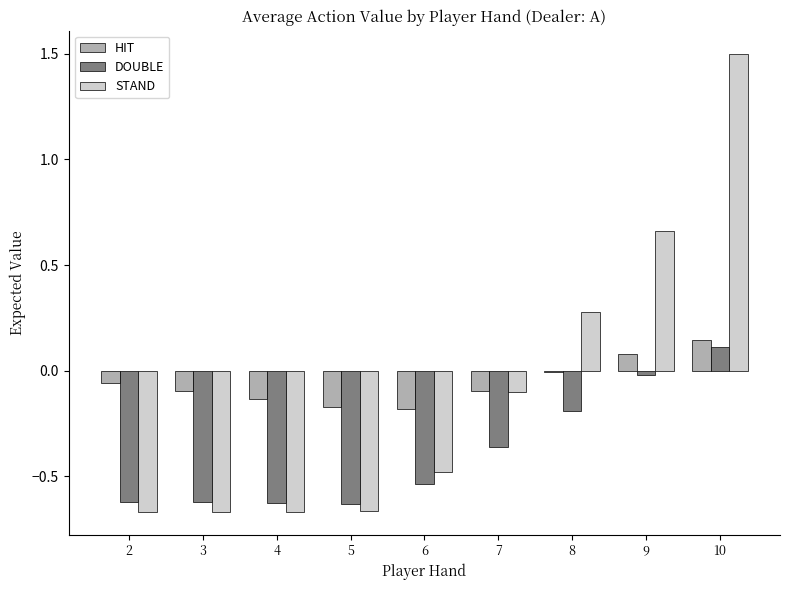

What is the value of the STAND bar at the 9th from the left?

1.5